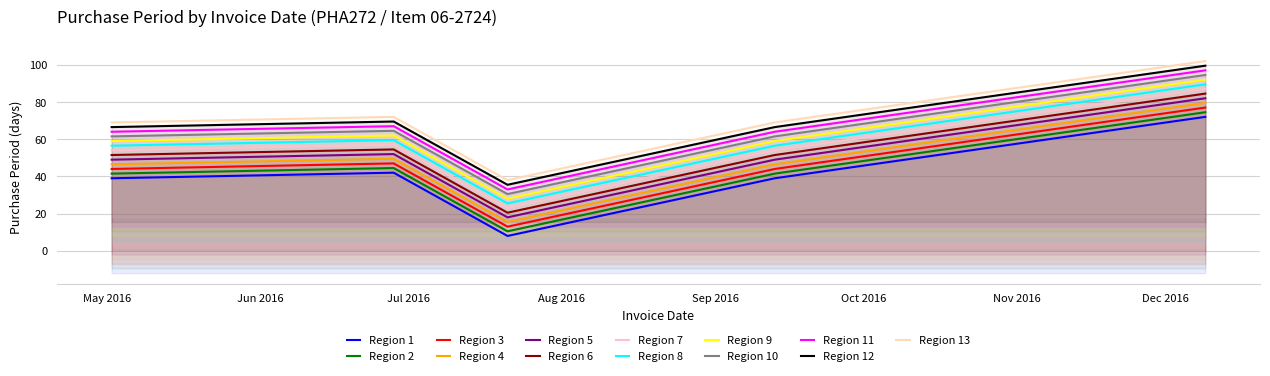

What is the difference between the maximum and minimum values?

64